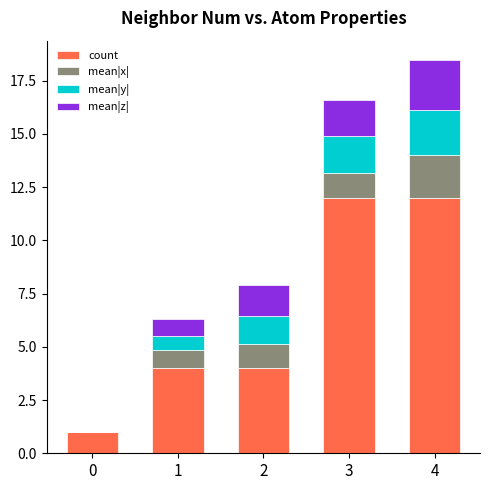

What is the maximum value for count?

12.0